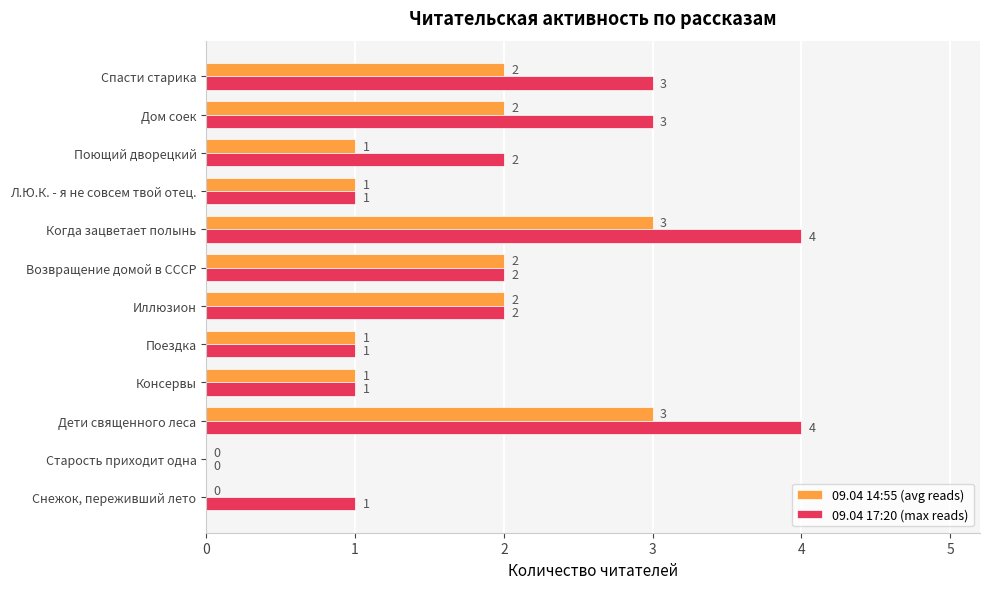

What is the sum of all 09.04 14:55 (avg reads) values?

18